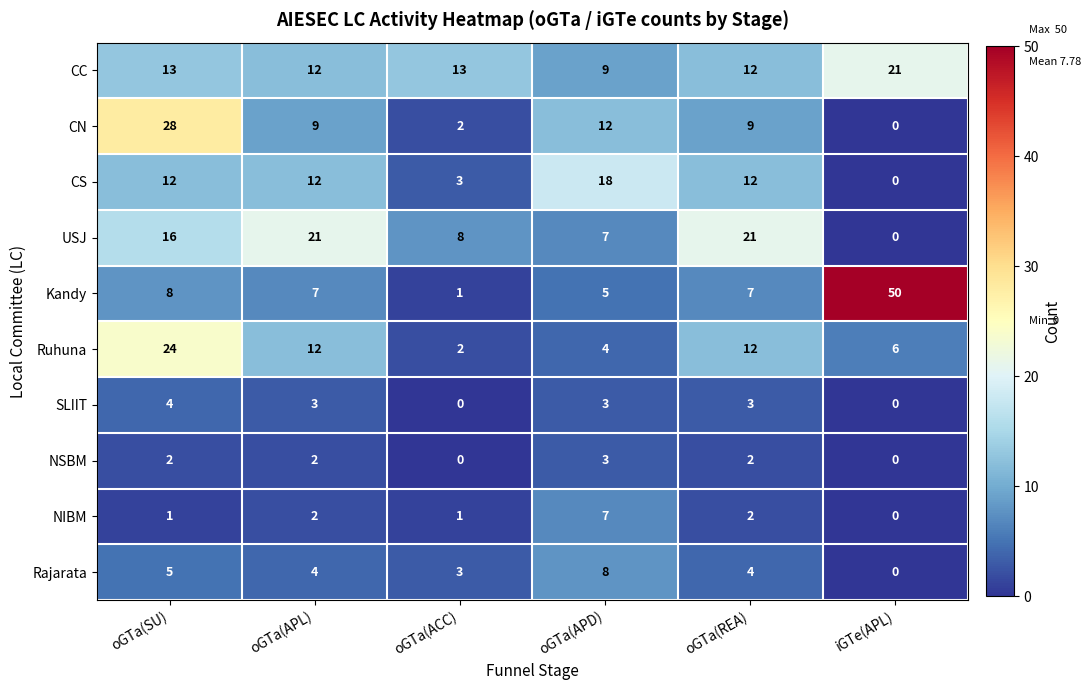

What is the difference between the highest and lowest values at oGTa(ACC)?

13